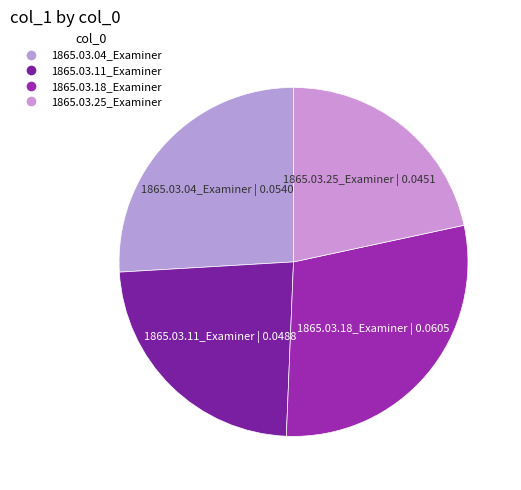

Is it true that 1865.03.04_Examiner is 26% of the pie?

True